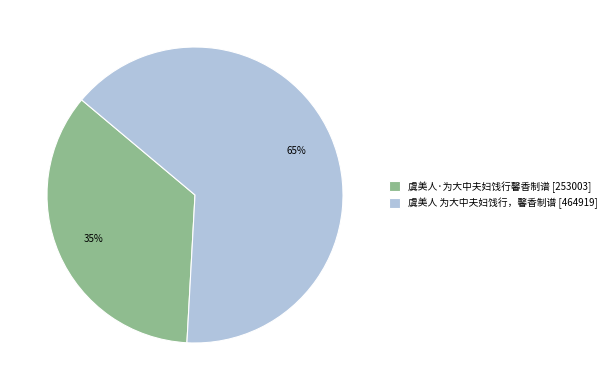

Between 虞美人·为大中夫妇饯行馨香制谱 and 虞美人 为大中夫妇饯行，馨香制谱, which is larger?

虞美人 为大中夫妇饯行，馨香制谱